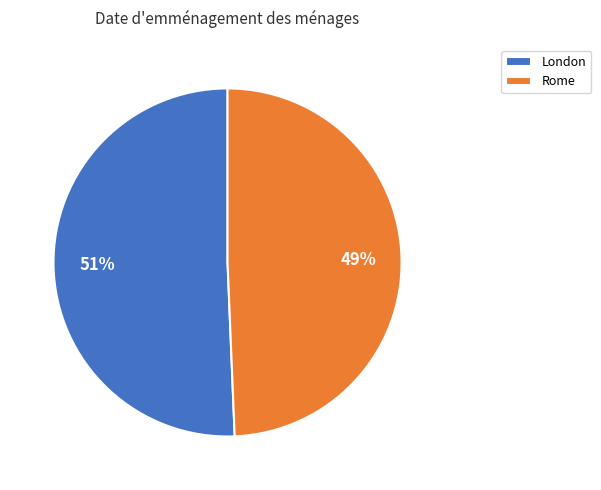

Rank the categories by value from highest to lowest.

London, Rome